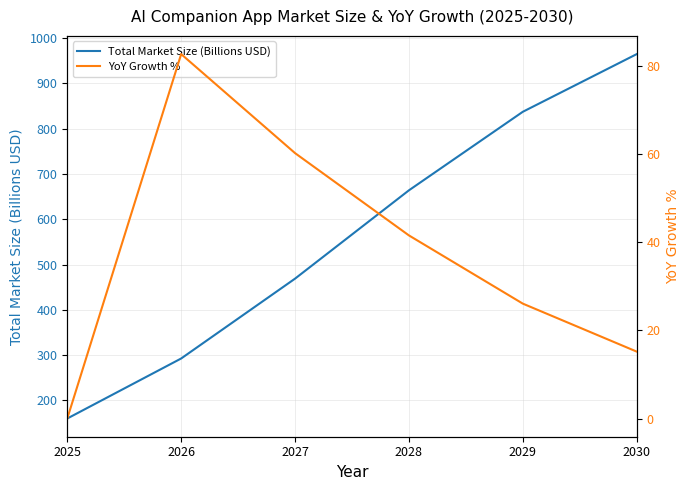

Which has a higher value, 2028 or 2026?

2028